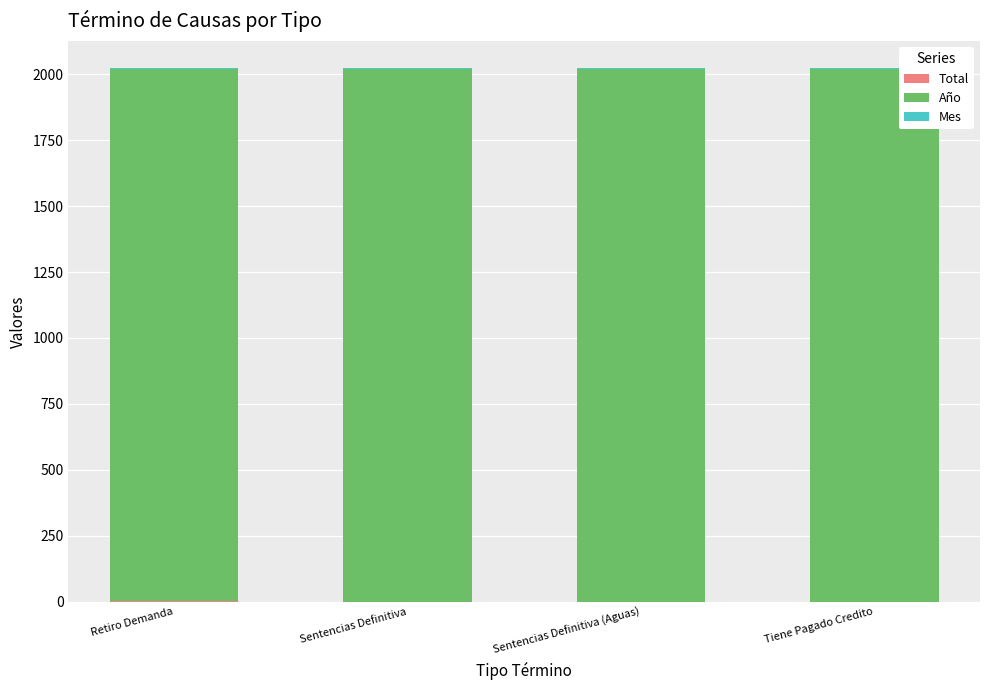

At which label does Total reach its peak?

Retiro Demanda